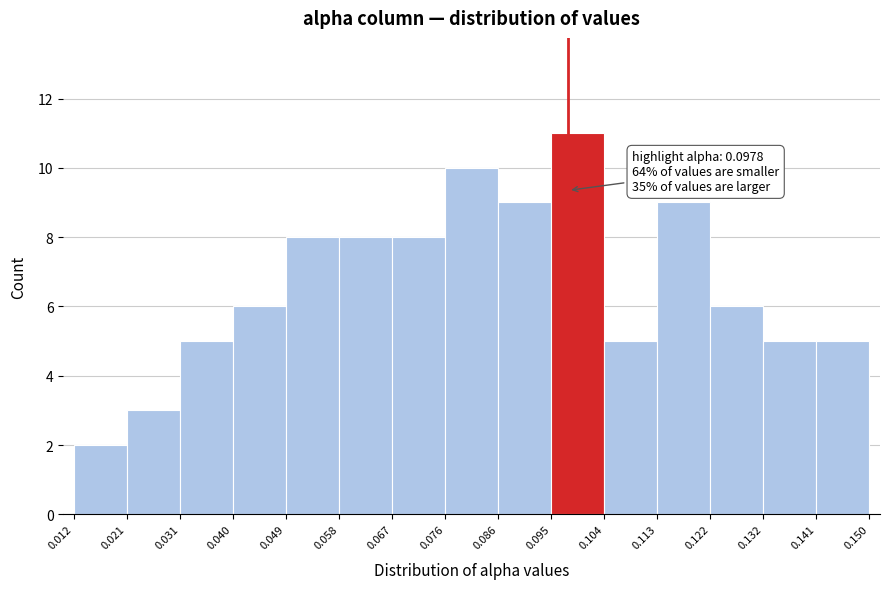

Which range on the x-axis has the tallest bar?

0.095 to 0.104